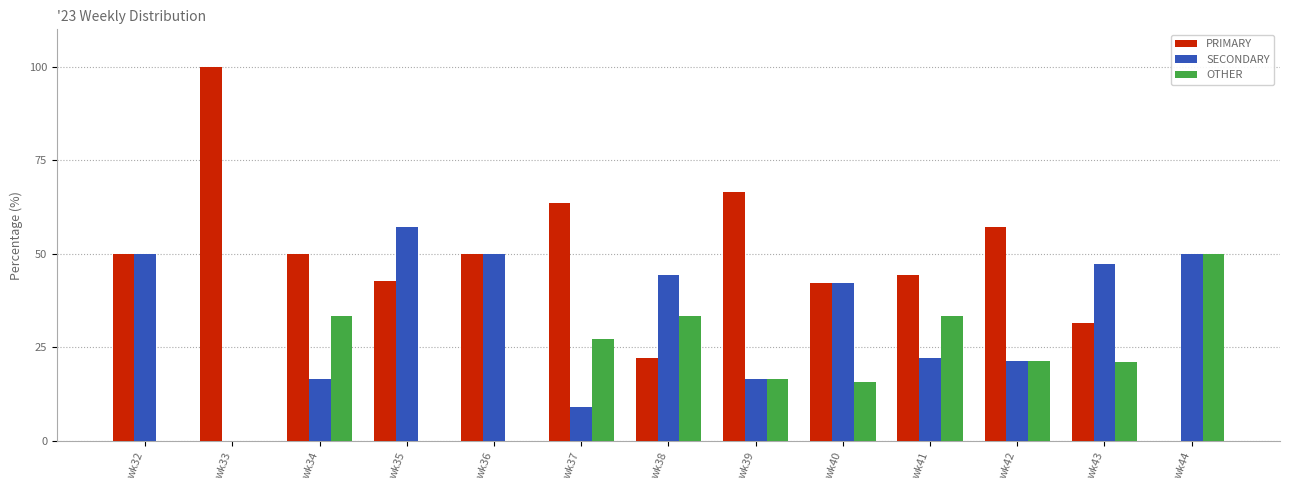

What is the sum of the PRIMARY values at wk37 and wk36?

113.6